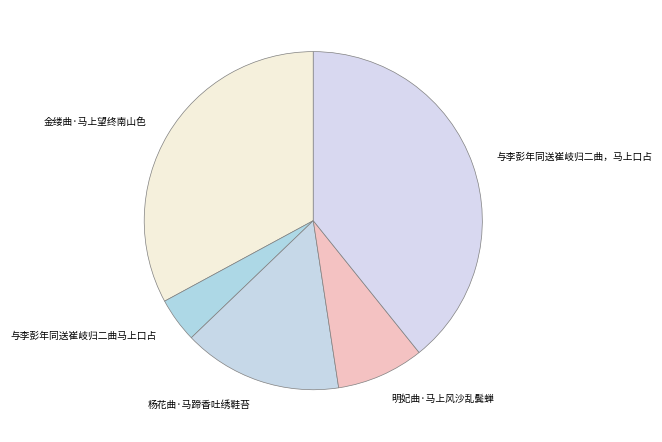

Rank the categories by value from lowest to highest.

与李彭年同送崔岐归二曲马上口占, 明妃曲·马上风沙乱鬓蝉, 杨花曲·马蹄香吐绣鞋苔, 金缕曲·马上望终南山色, 与李彭年同送崔岐归二曲，马上口占